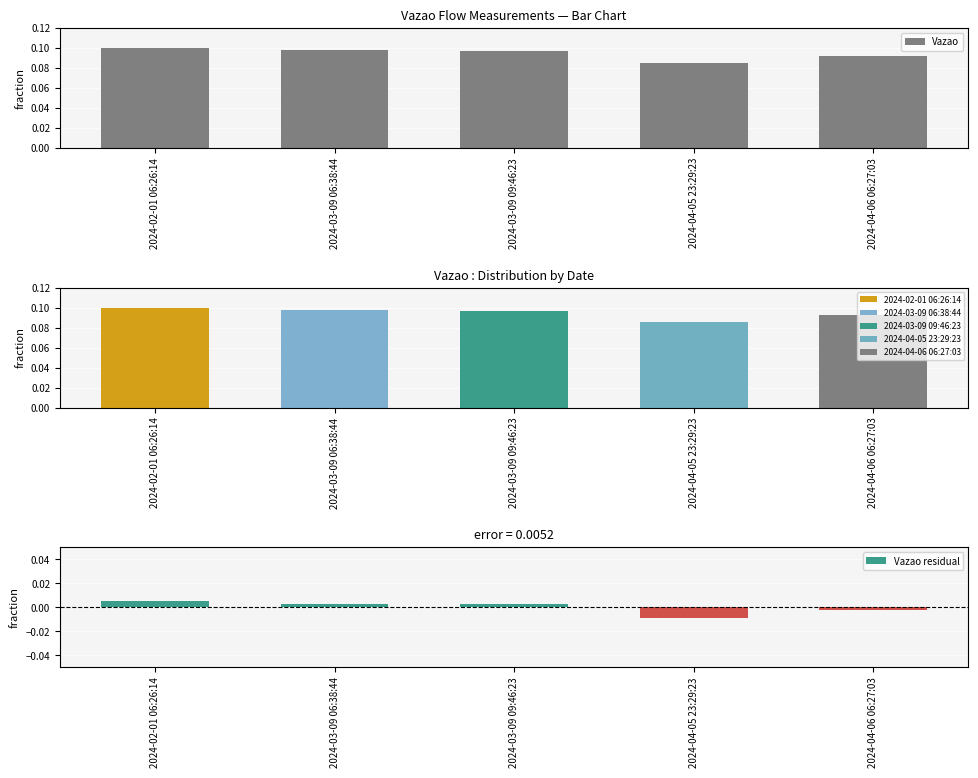

At 2024-04-05 23:29:23, list the series in order from smallest to largest.

Vazao residual, Vazao